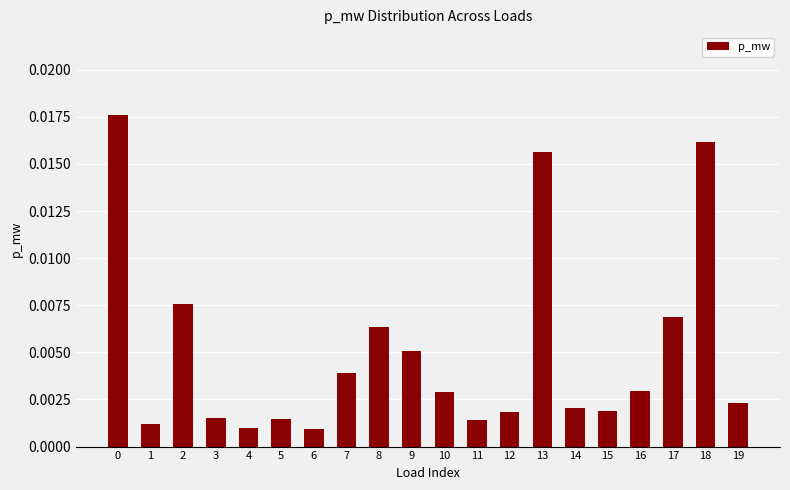

How many distinct data groups are displayed?

1